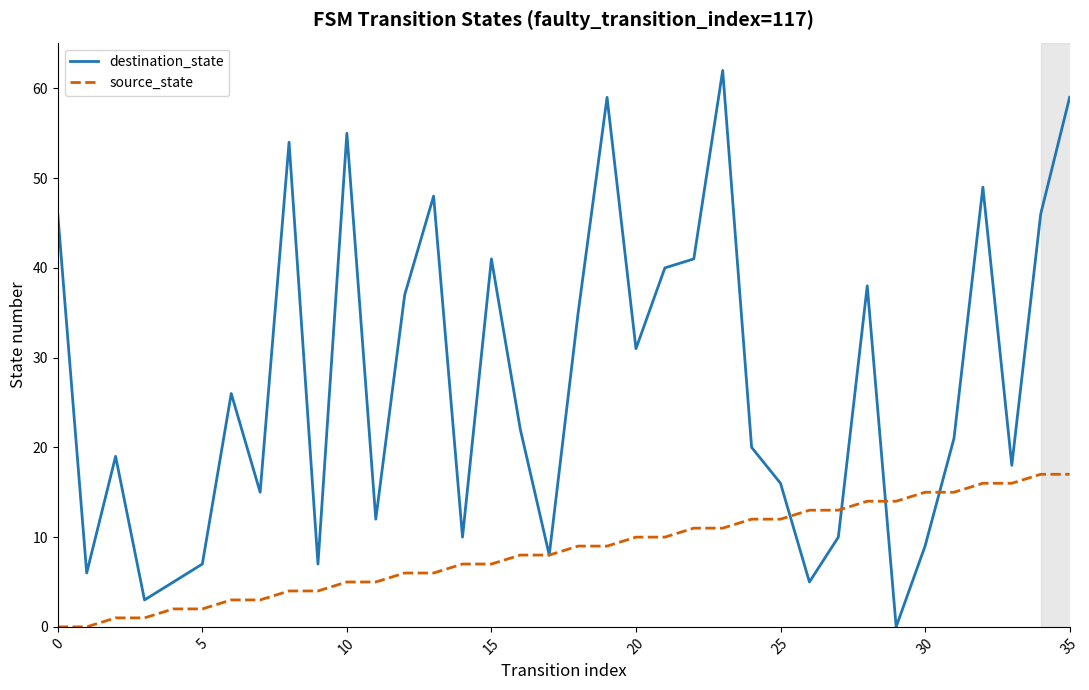

List the series in order of their peak value, highest first.

destination_state, source_state